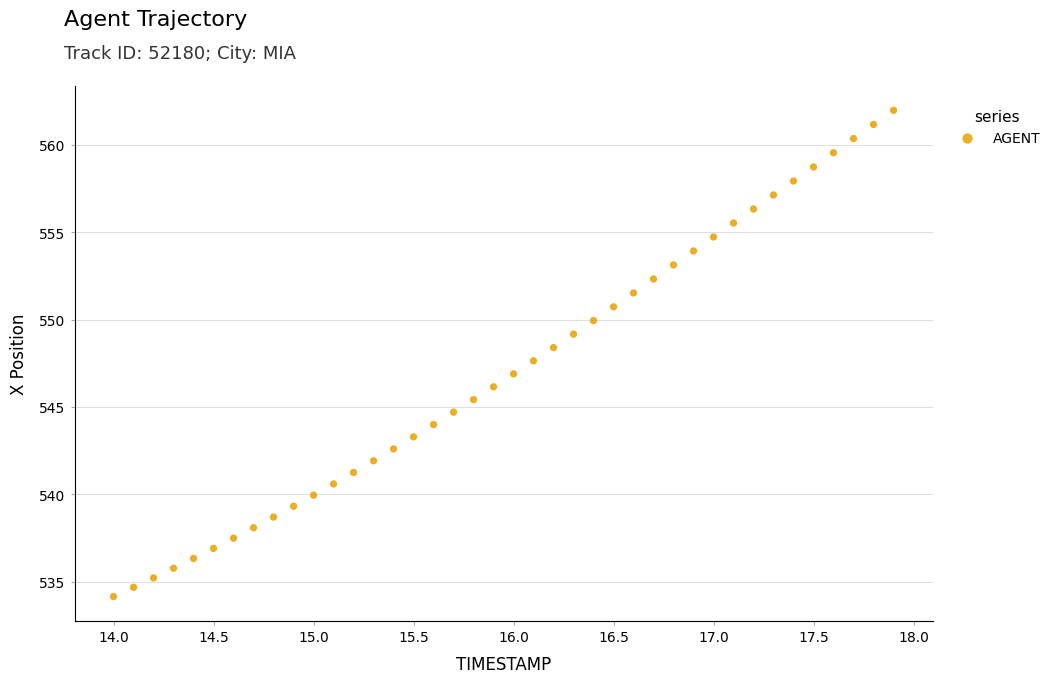

What is the range of X values (max minus min)?

3.9